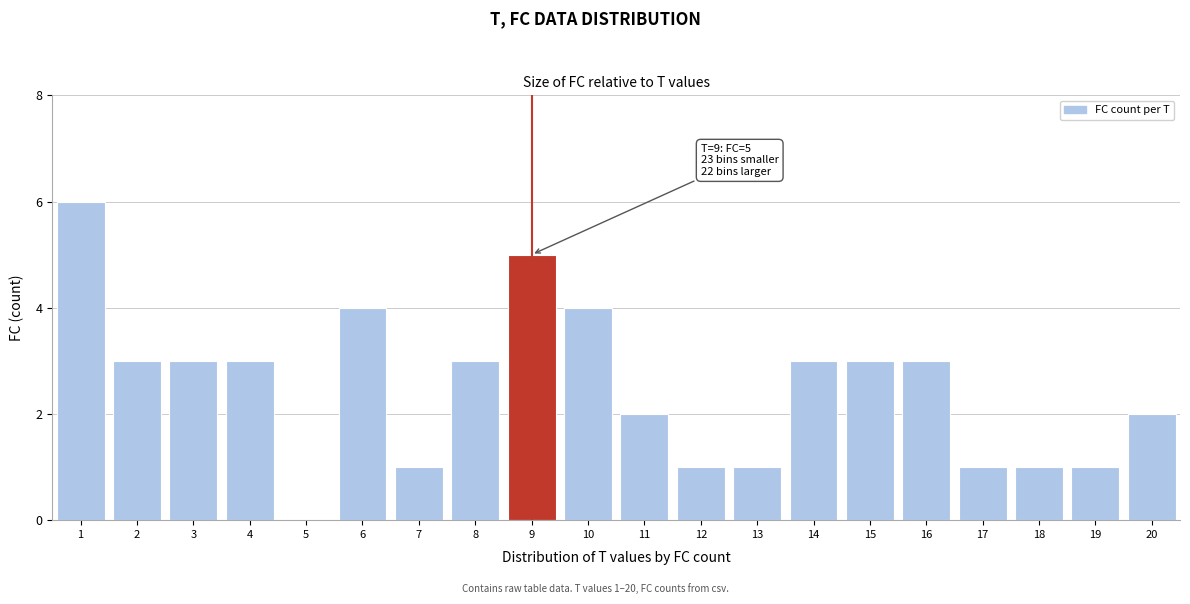

Which range on the x-axis has the tallest bar?

0.5 to 1.5